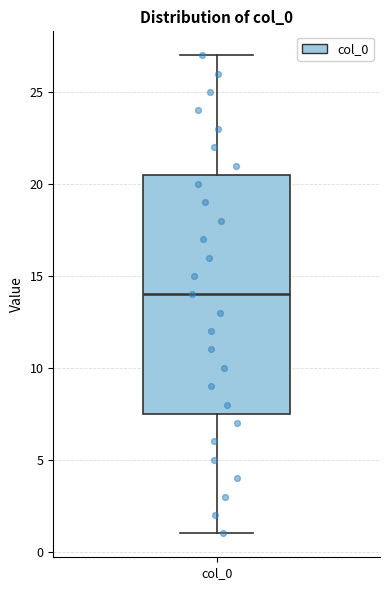

Read this box plot against the y-axis: the position of the median line, the range covered by the box, and the ends of both whiskers. The values are not printed on the chart, so give them approximately, as read against the axis.

median 14.0, box 7.5 to 20.5, whiskers 1.0 to 27.0